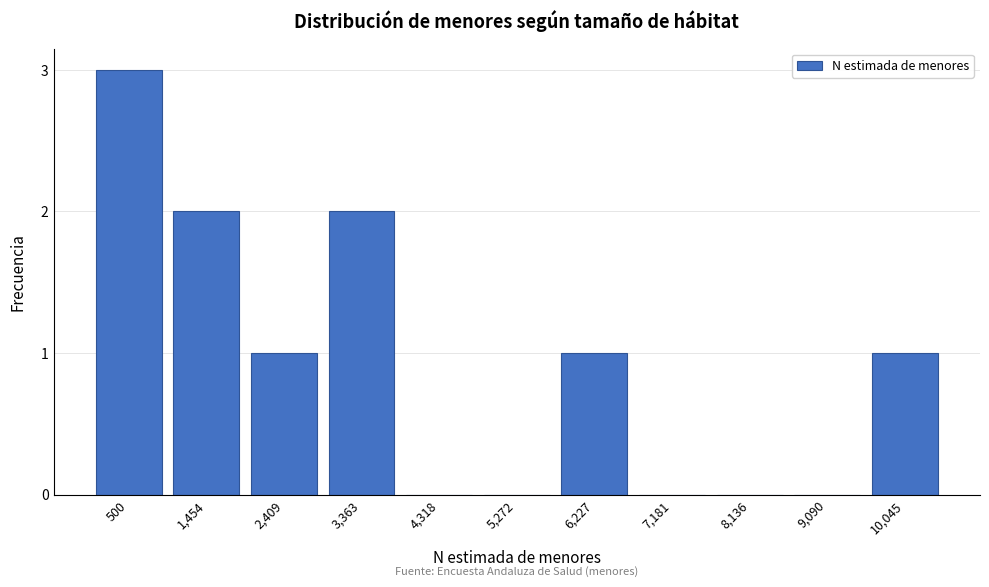

Reading right to left, extract all data points from this chart.

10,045=1	9,090=0	8,136=0	7,181=0	6,227=1	5,272=0	4,318=0	3,363=2	2,409=1	1,454=2	500=3